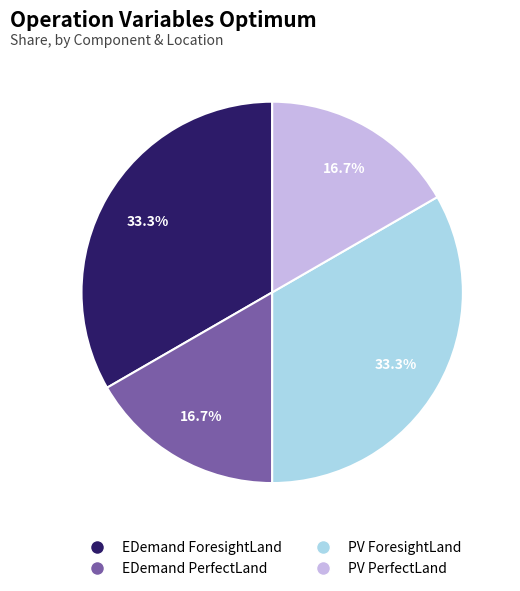

Count the number of slices in the pie.

4